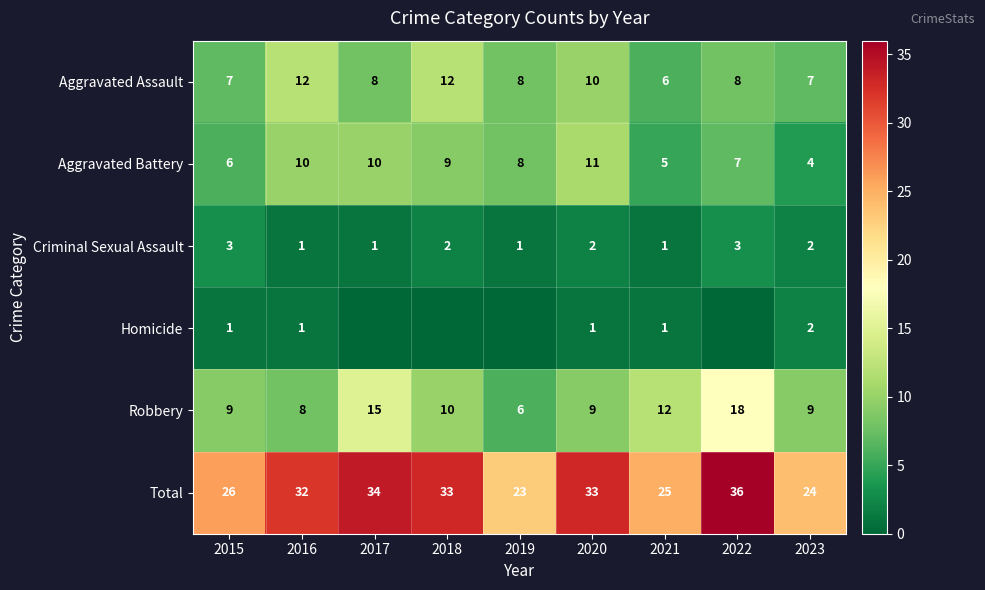

Which category has the highest value in the Total series?

2022